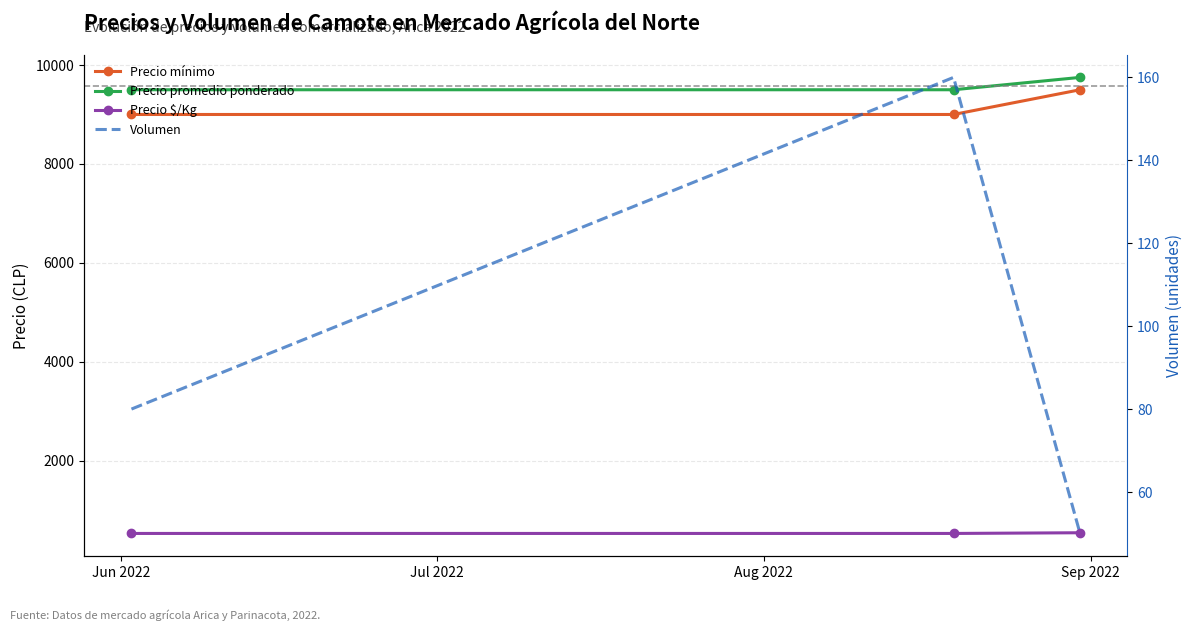

What is the label of the 1st point from the left?

Jun 2022